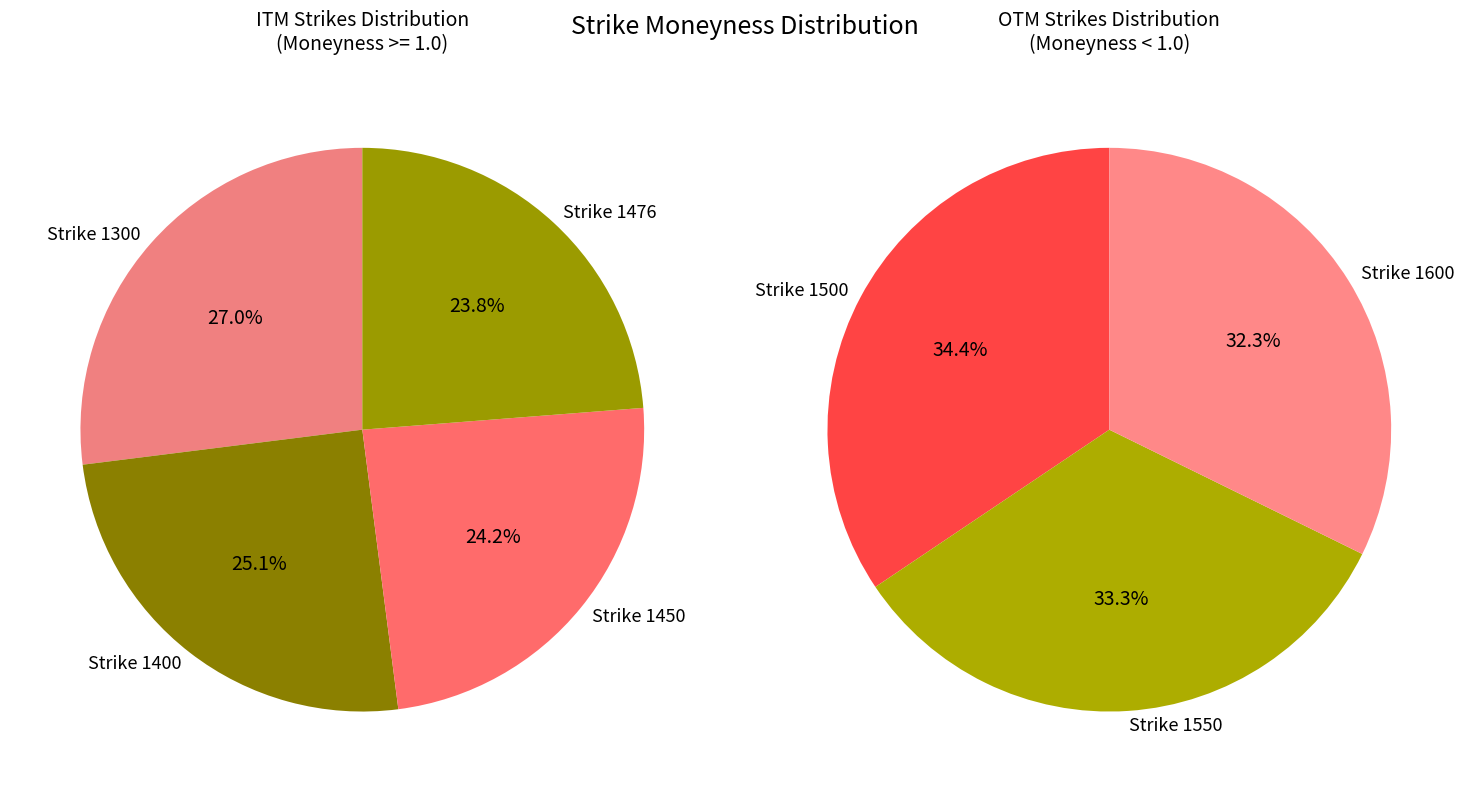

Is 1476 the majority of the pie?

No